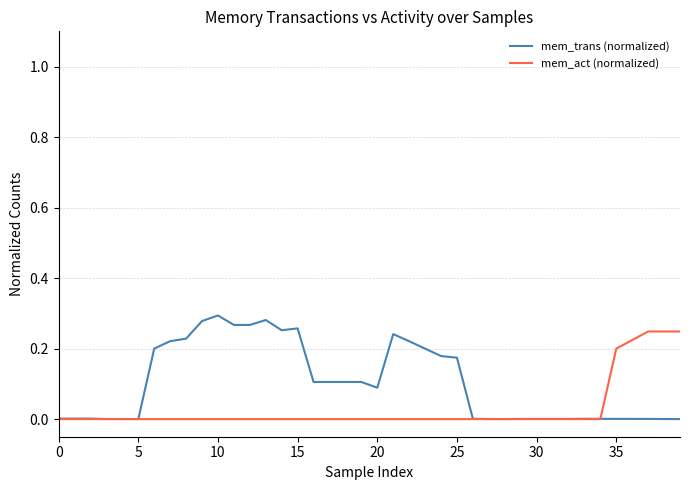

Which series ends up on top after the final intersection of mem_act (normalized) and mem_trans (normalized)?

mem_act (normalized)